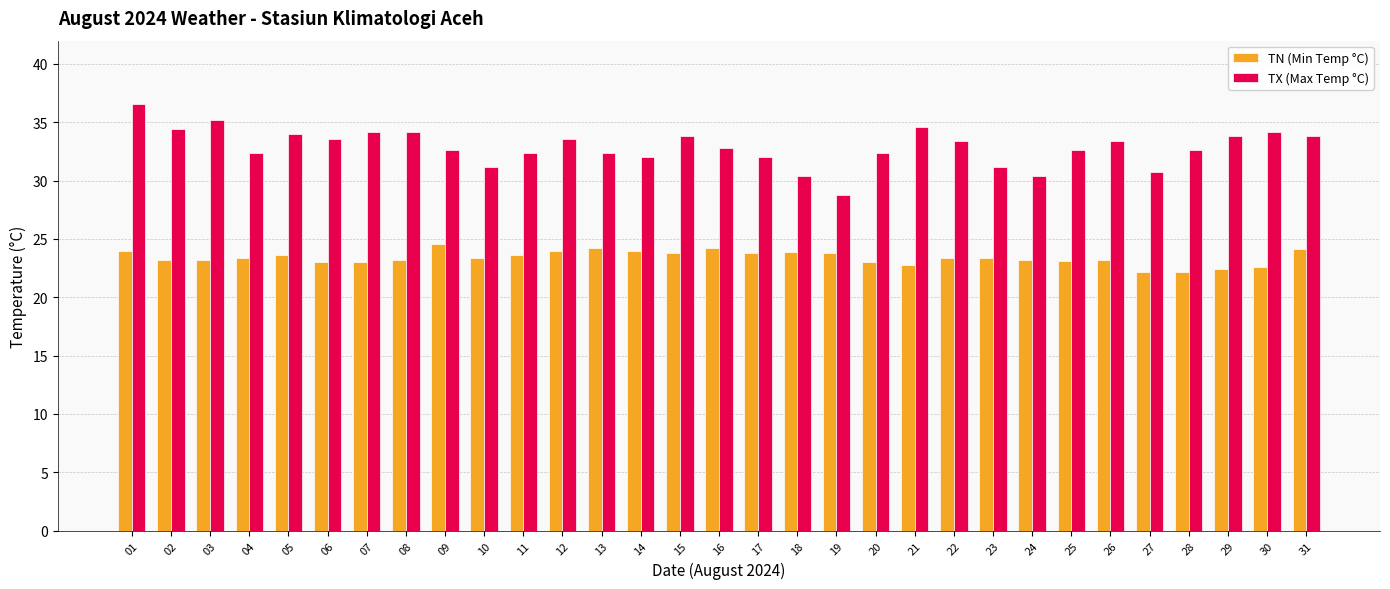

Which series has the largest range (max minus min)?

TX (Max Temp °C)